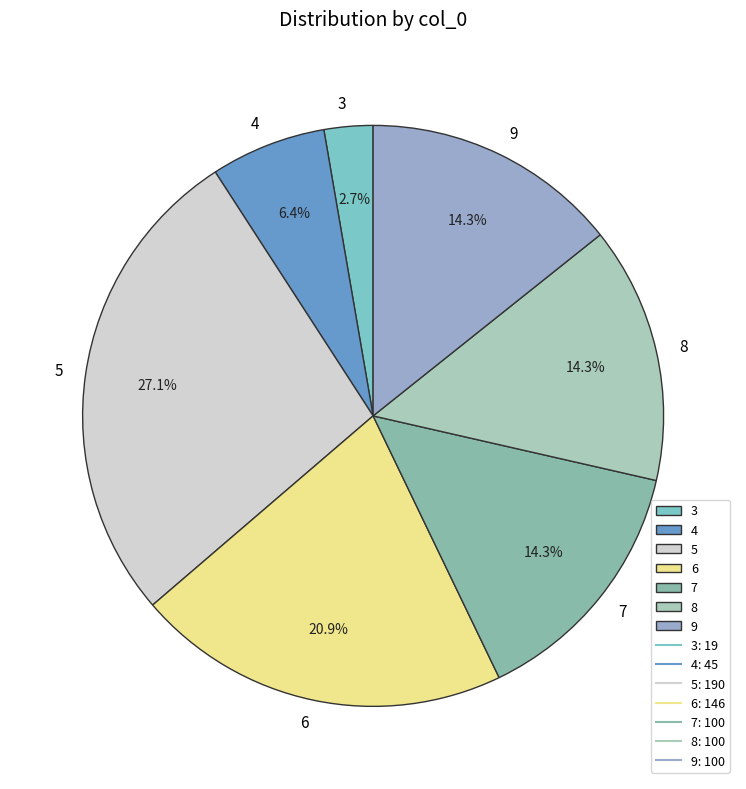

What percentage is the 8 slice, to the nearest percent?

14%